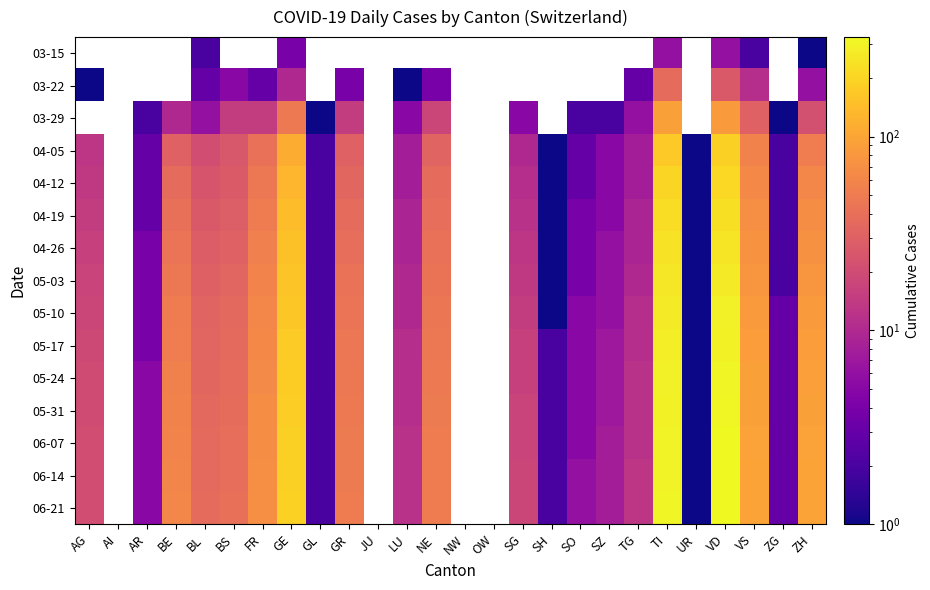

List the series in order of their overall mean, highest first.

03-15, 03-22, 03-29, 04-05, 04-12, 04-19, 04-26, 05-03, 05-10, 05-17, 05-24, 05-31, 06-07, 06-14, 06-21